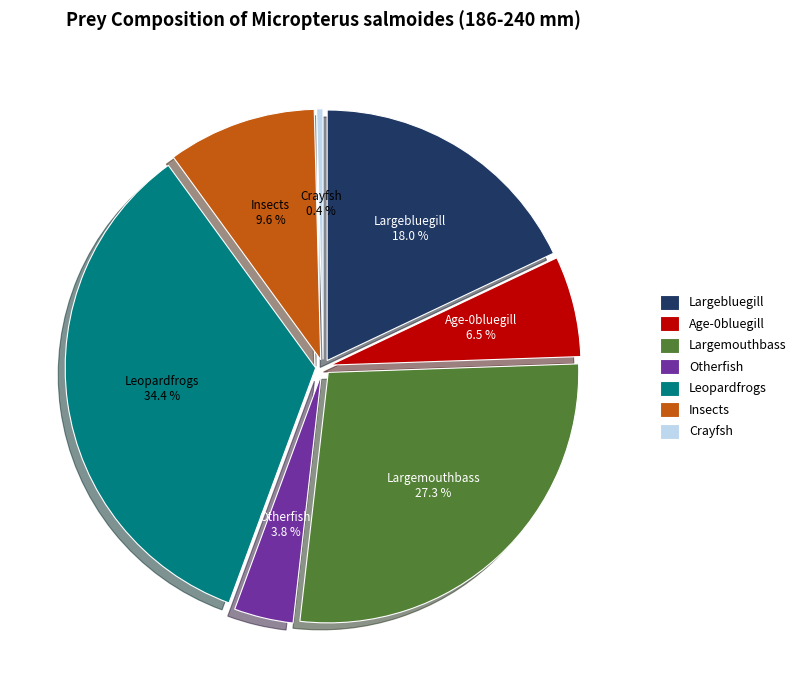

To the nearest percent, what is the difference between the largest and smallest slice percentages?

34%